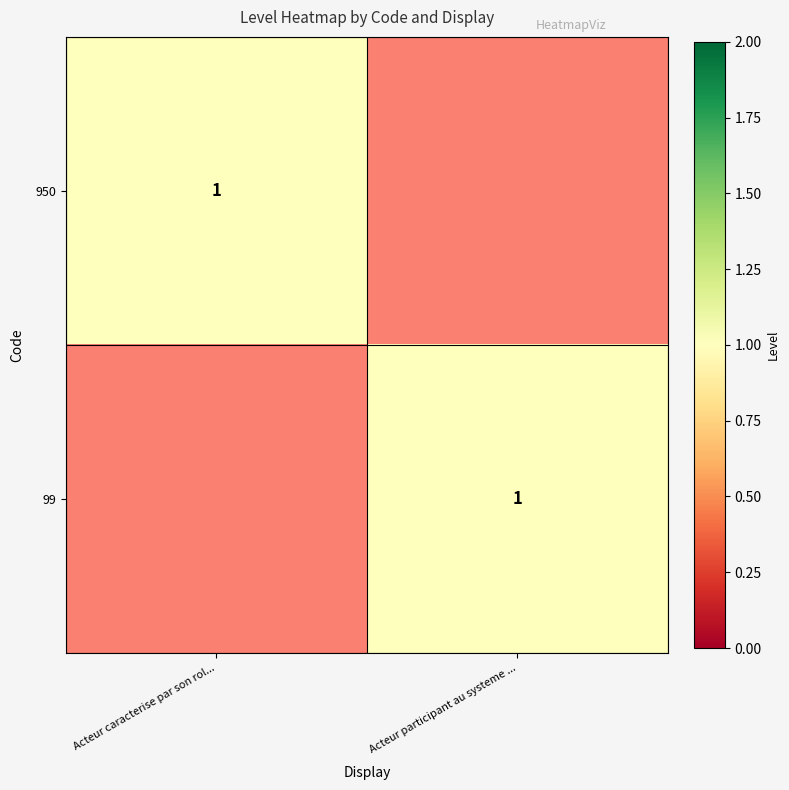

At how many categories does at least one series exceed 0?

2